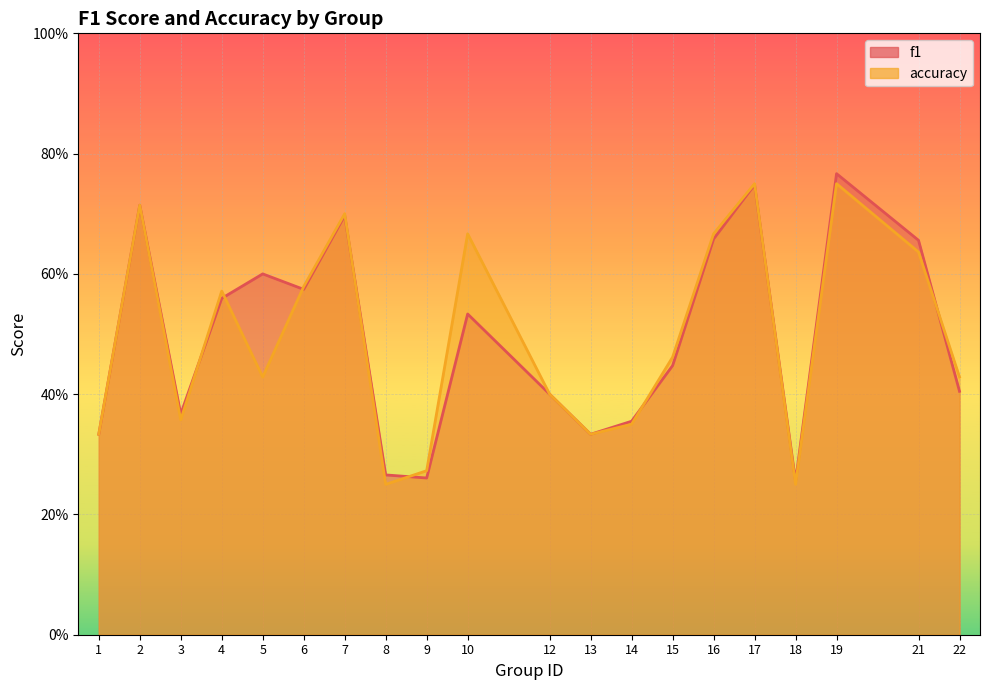

Rank the series at 2 from lowest to highest value.

f1, accuracy